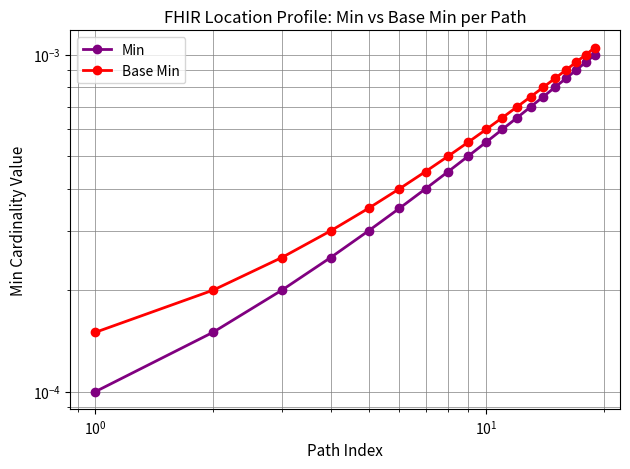

The value of Min at 18 is 0.0. True or false?

False